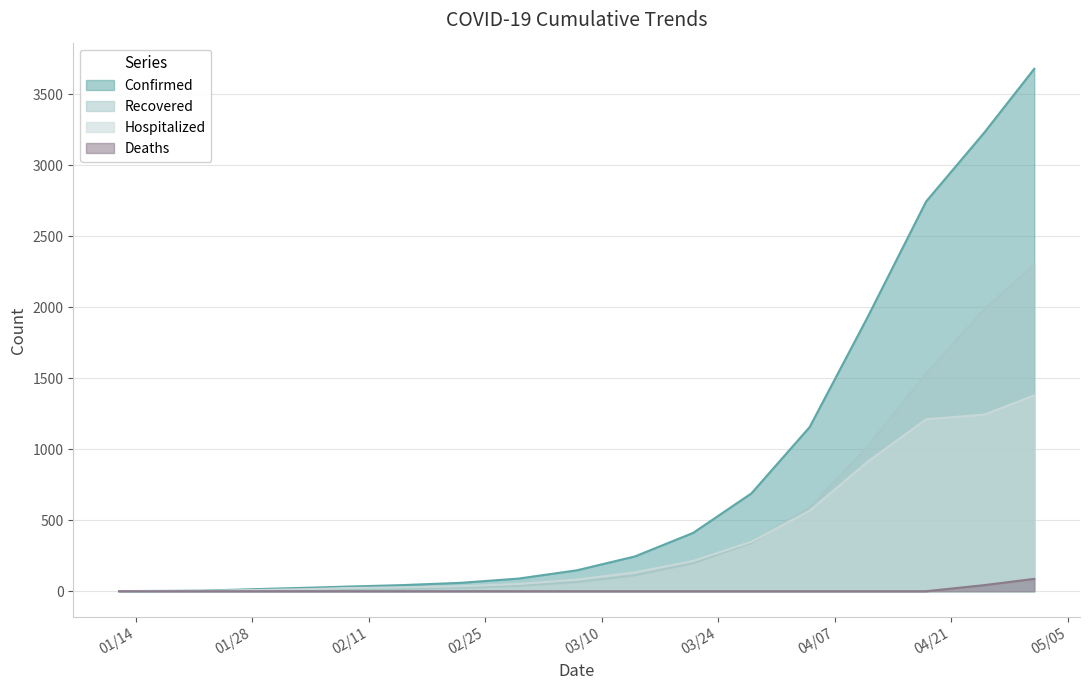

What is the difference between the maximum and minimum values in the Deaths series?

87